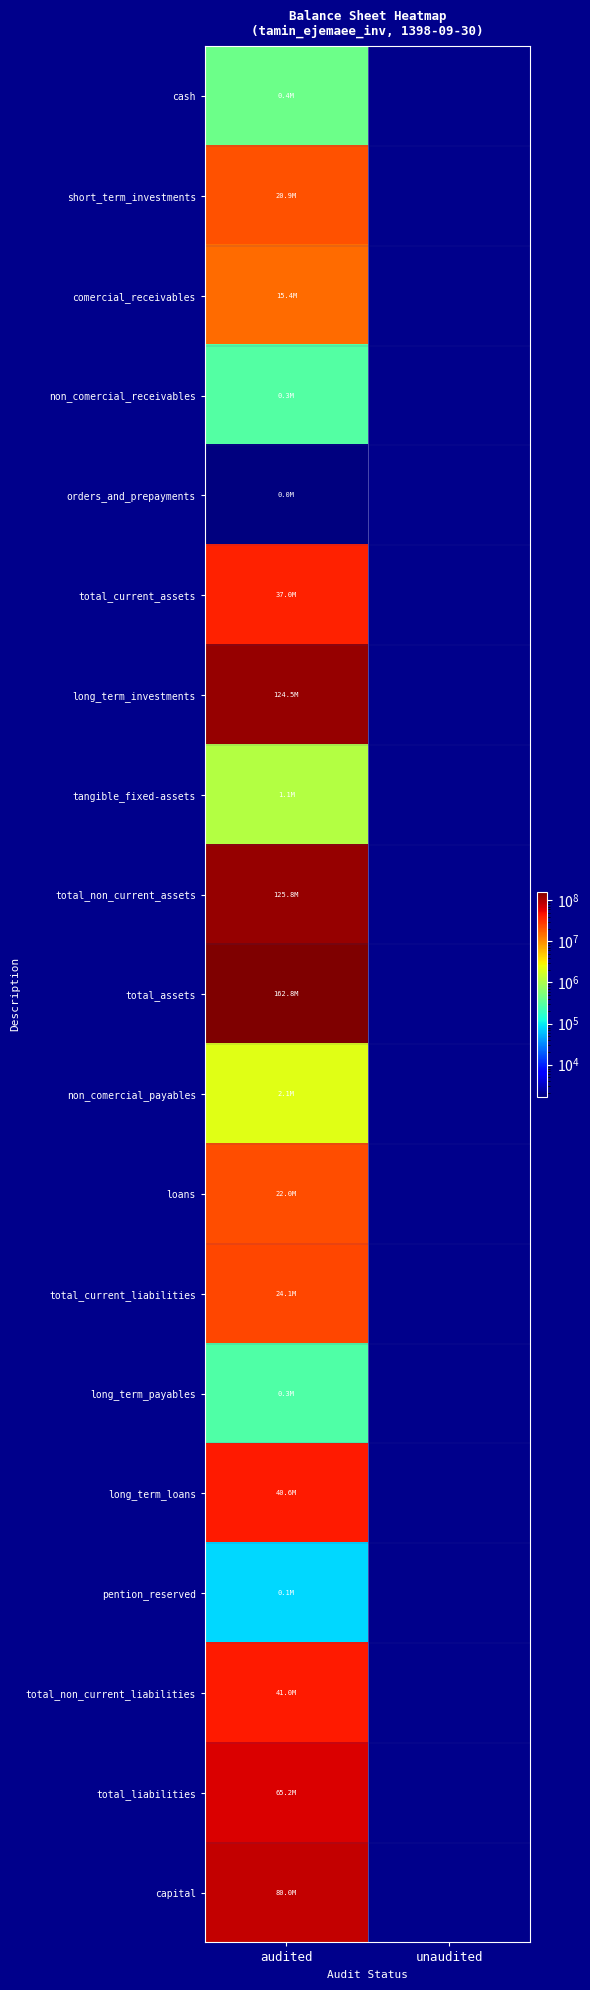

Which category has the lowest value across all series?

unaudited